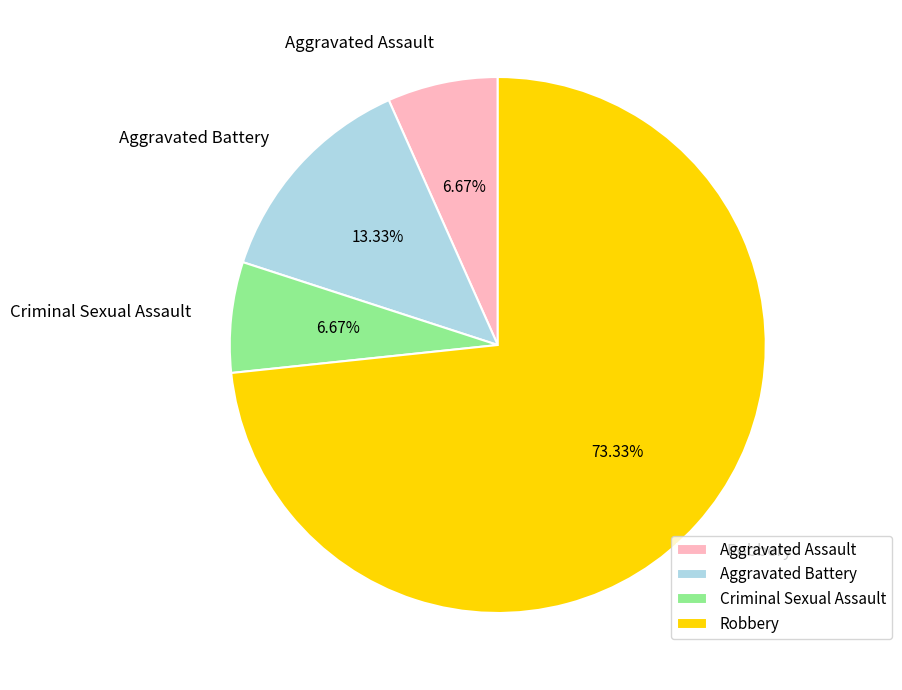

Count the number of slices in the pie.

4